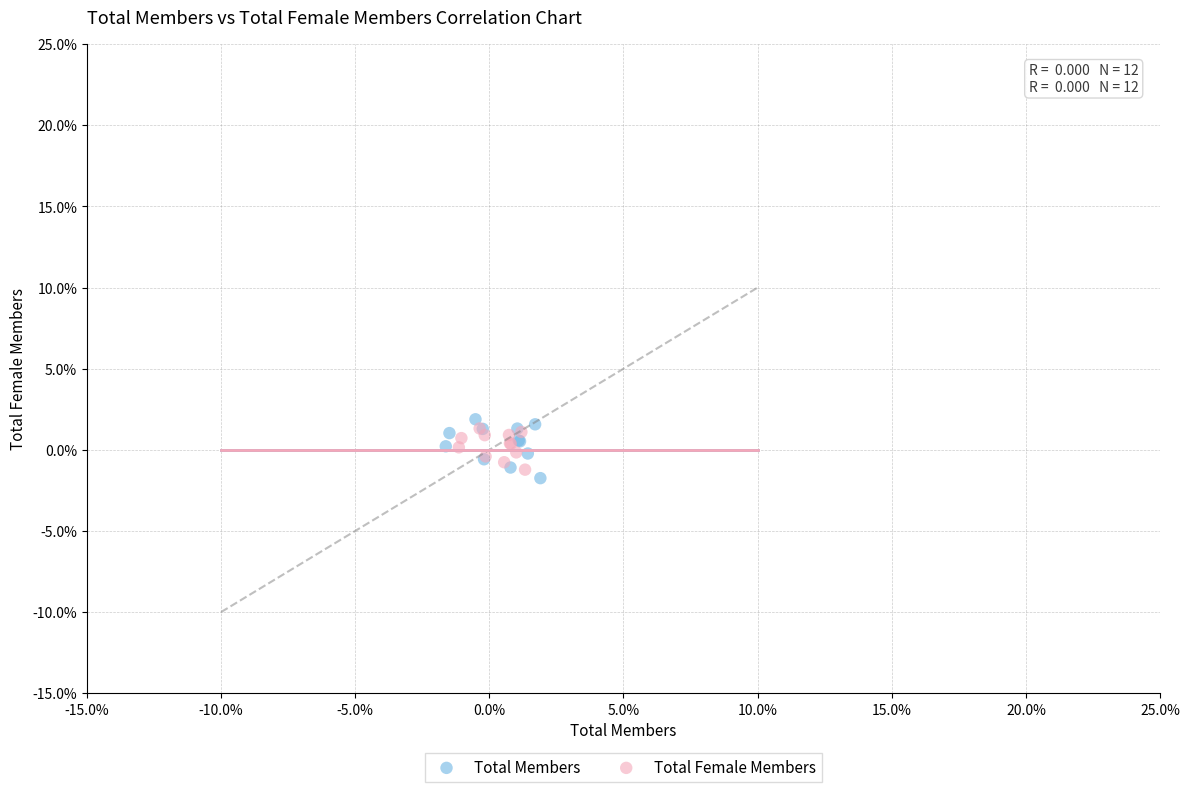

Which series contains the highest Y value?

Total Members